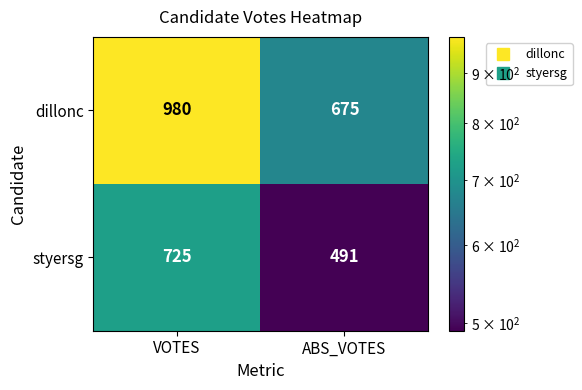

What is the smallest value displayed?

491